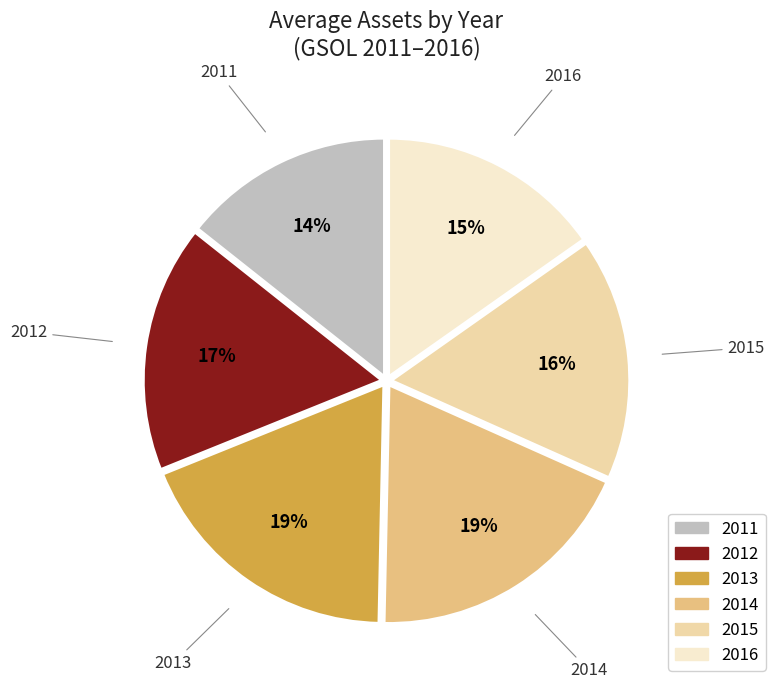

How many slices are in this pie chart?

6